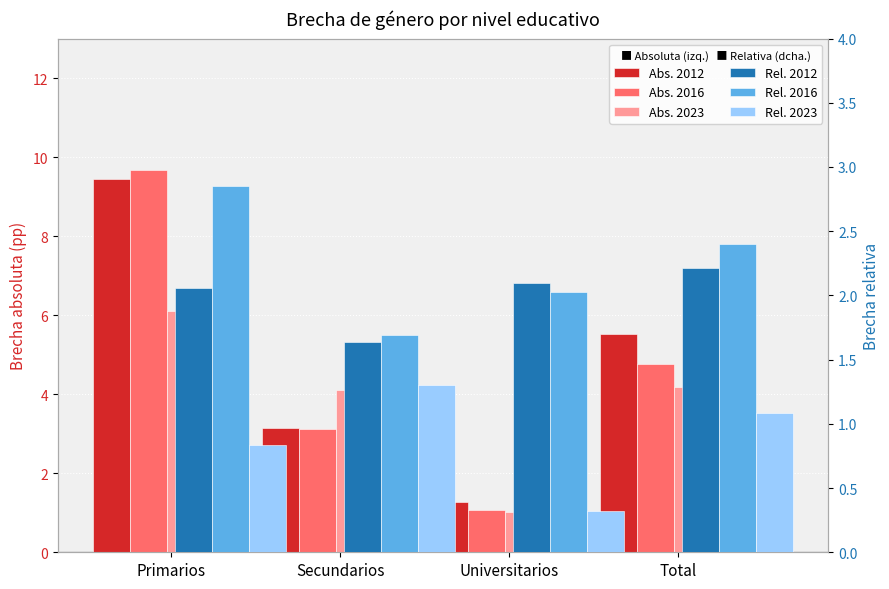

Where is Rel. 2023 nearest to the value 0?

Total